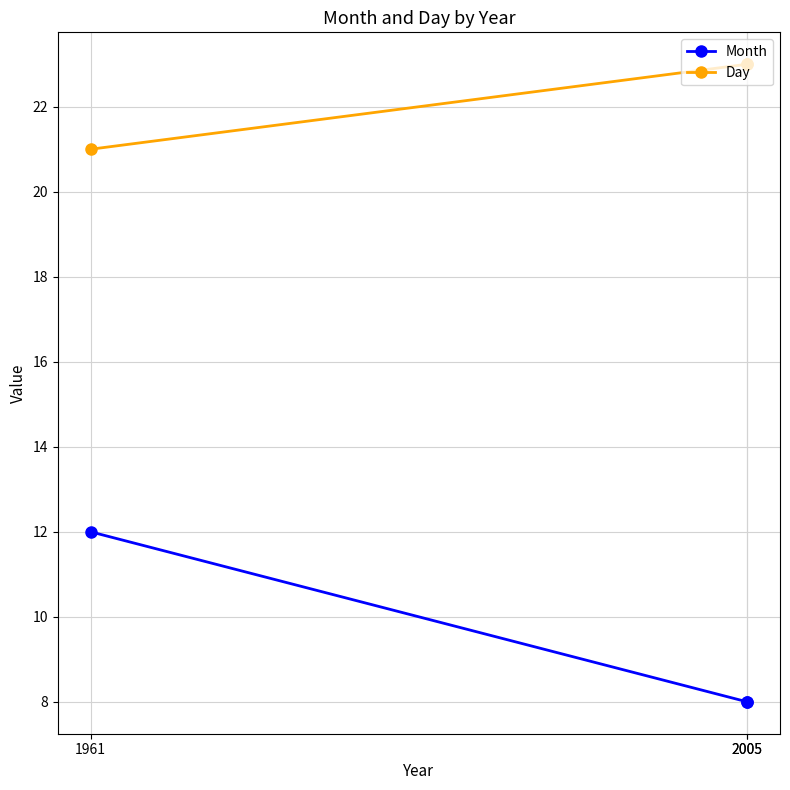

How many values in the Day series are below 23?

1